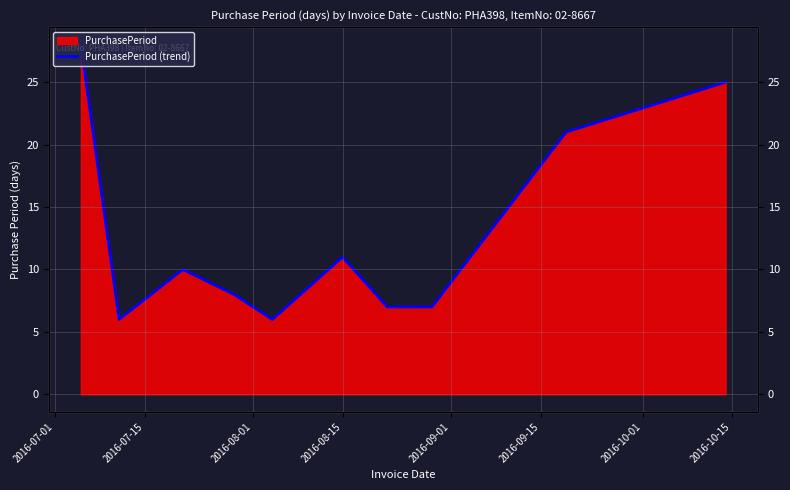

What is the difference between the maximum and second lowest values?

22